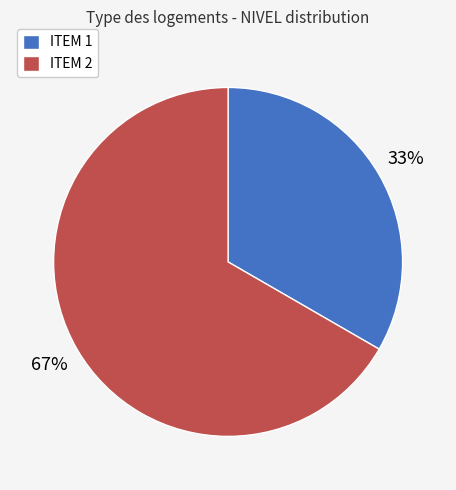

To the nearest percent, what is the average slice percentage?

50%